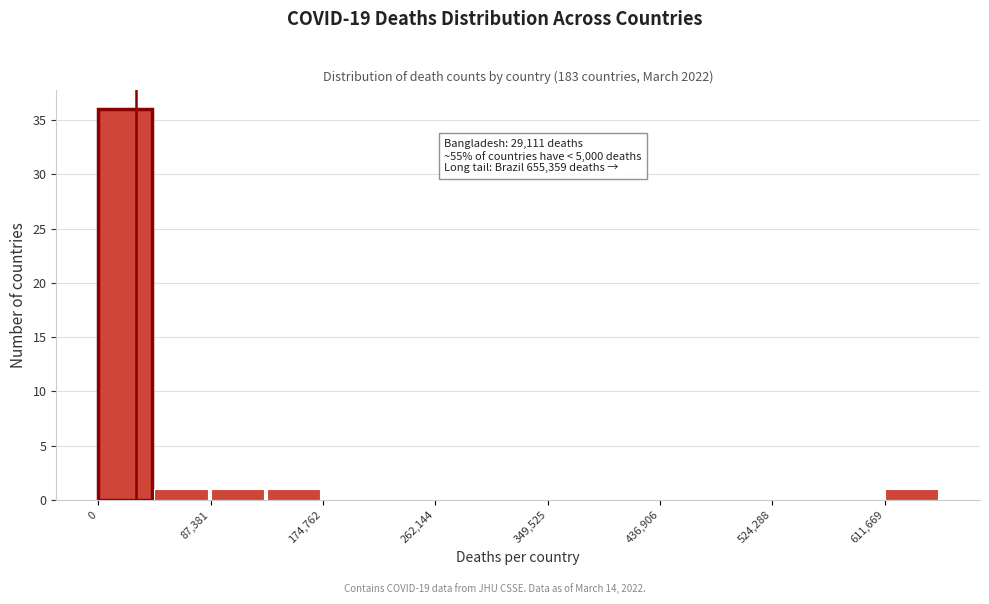

Over which range of the x-axis is the bar tallest?

0 to 40000